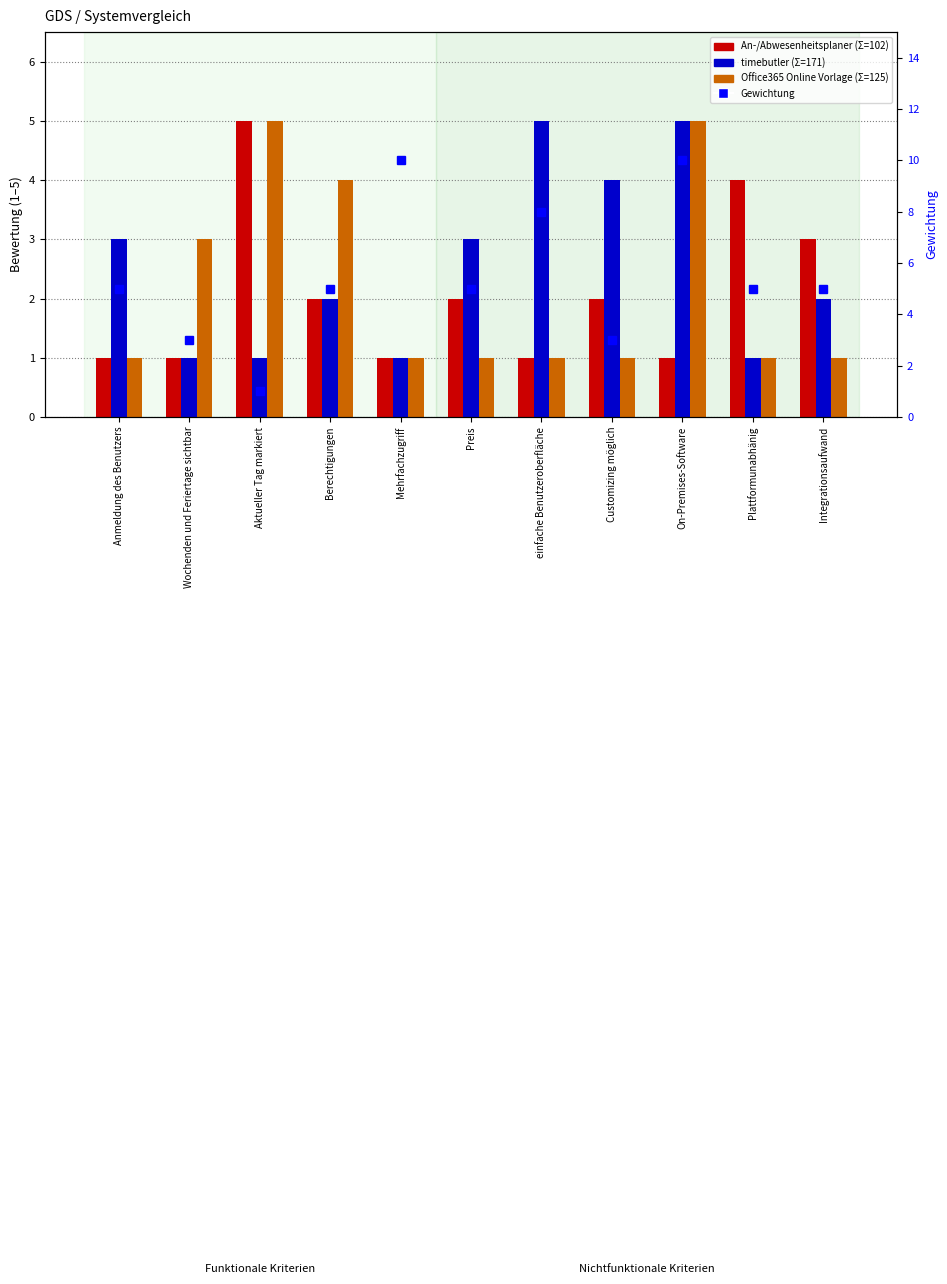

How many categories are shown in the chart?

11